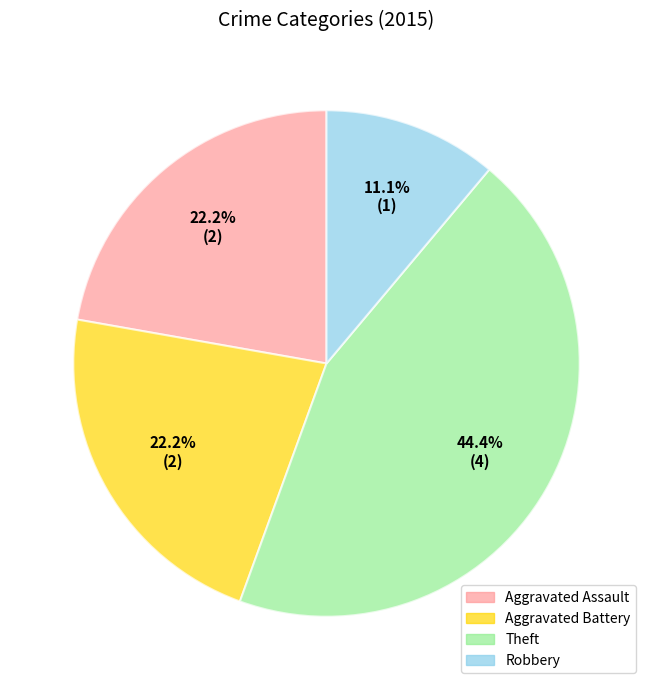

To the nearest percent, what portion does Aggravated Battery represent?

22%